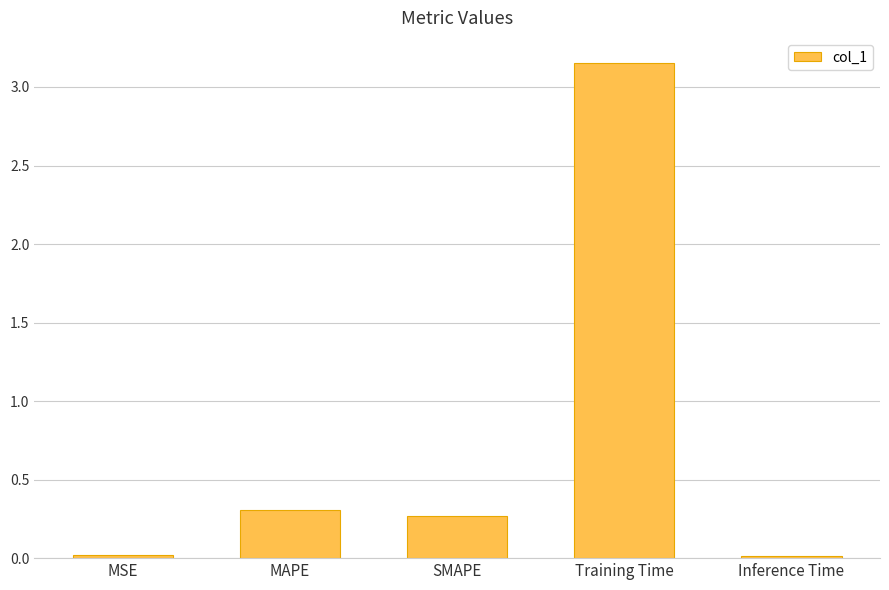

Which label corresponds to the largest value in the chart?

Training Time